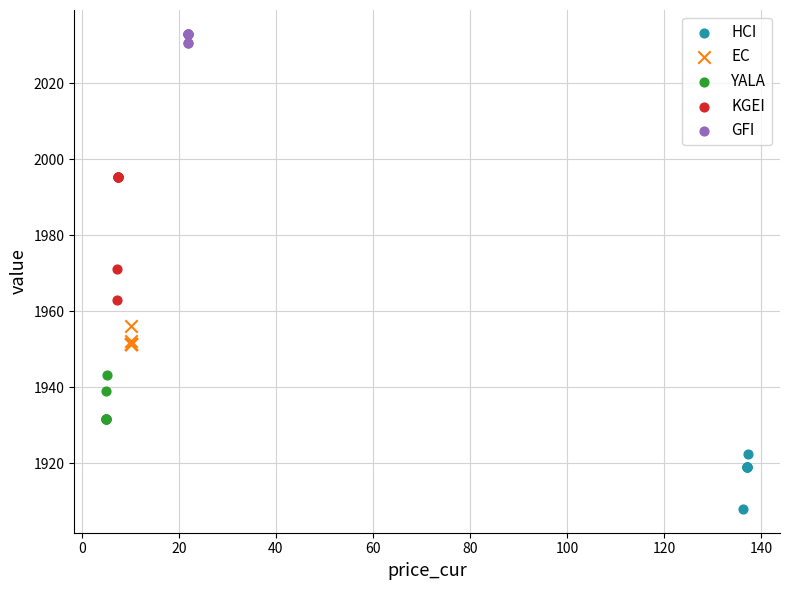

Which series has the largest Y range (max minus min)?

KGEI